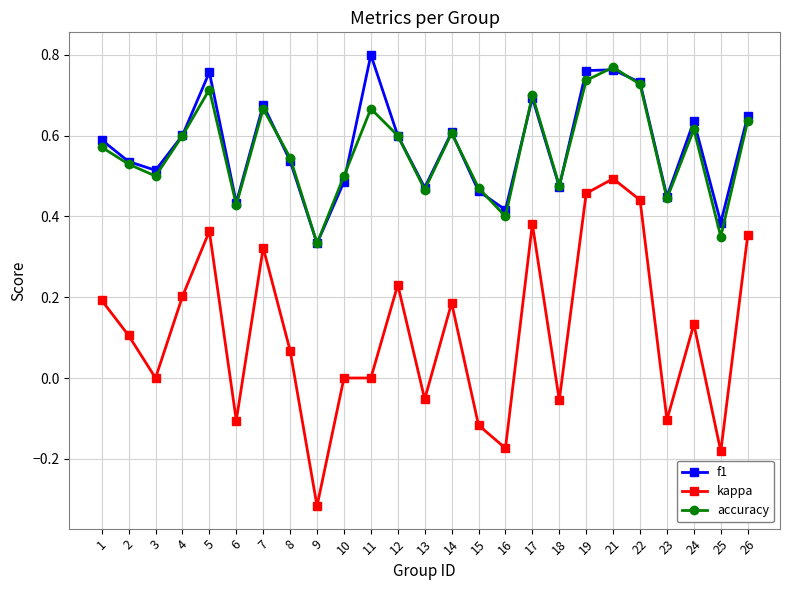

Which series has the largest range (max minus min)?

kappa